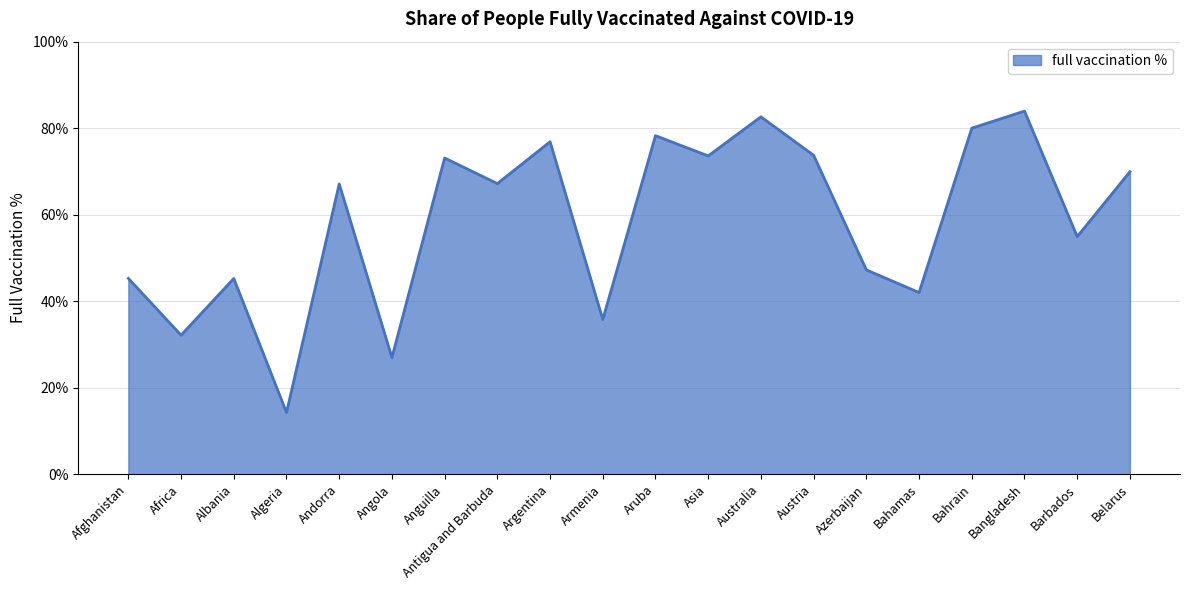

What is the approximate value at Azerbaijan?

47.2